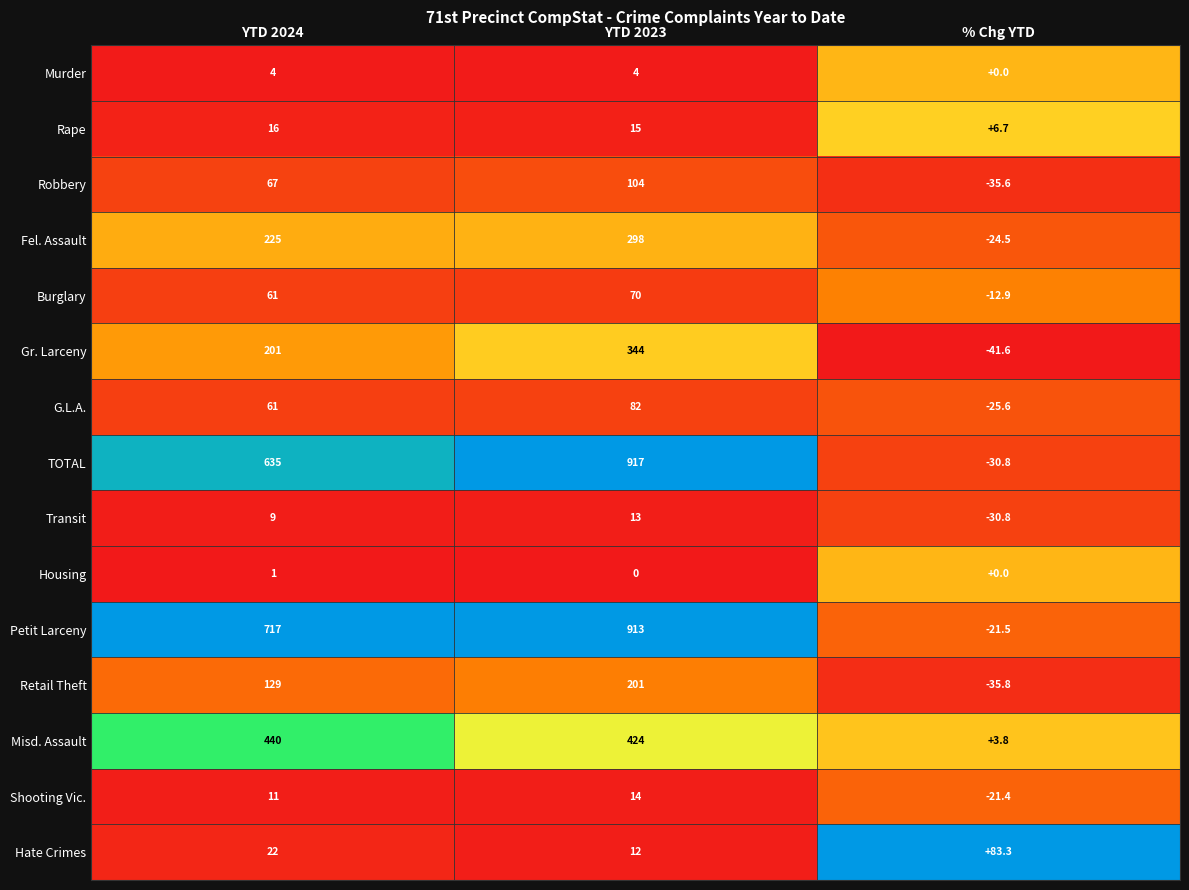

Rank the series by their maximum value, from lowest to highest.

Housing, Murder, Transit, Shooting Vic., Rape, Burglary, G.L.A., Hate Crimes, Robbery, Retail Theft, Fel. Assault, Gr. Larceny, Misd. Assault, Petit Larceny, TOTAL